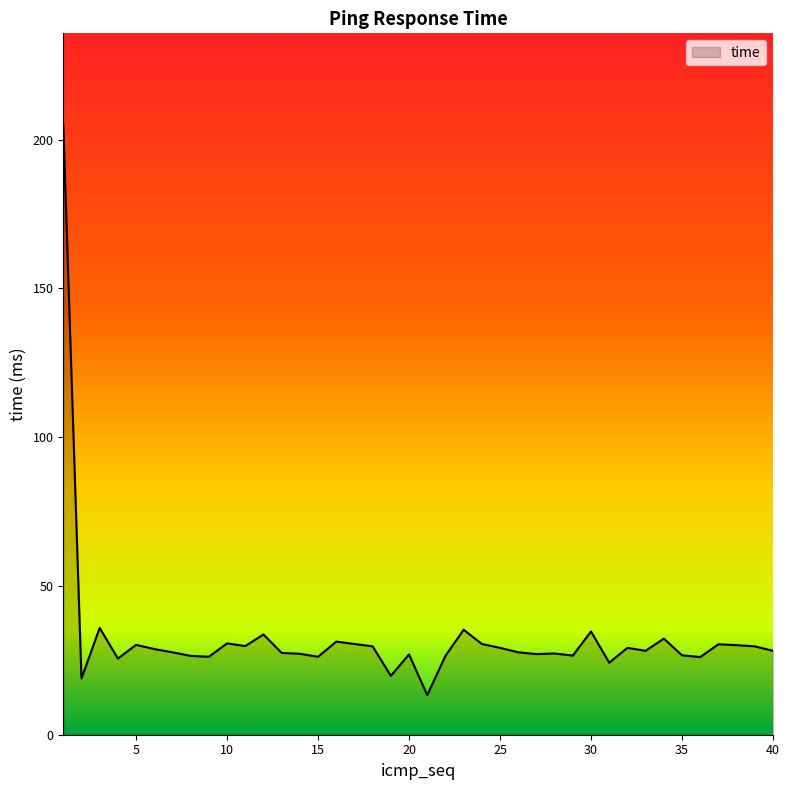

What is the smallest value displayed?

13.3